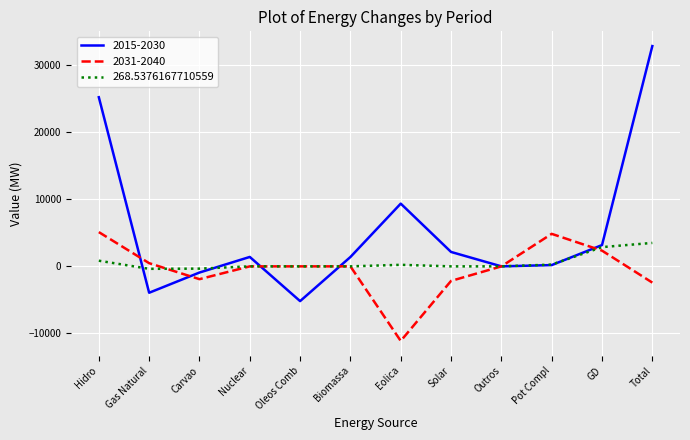

How many distinct data groups are displayed?

3